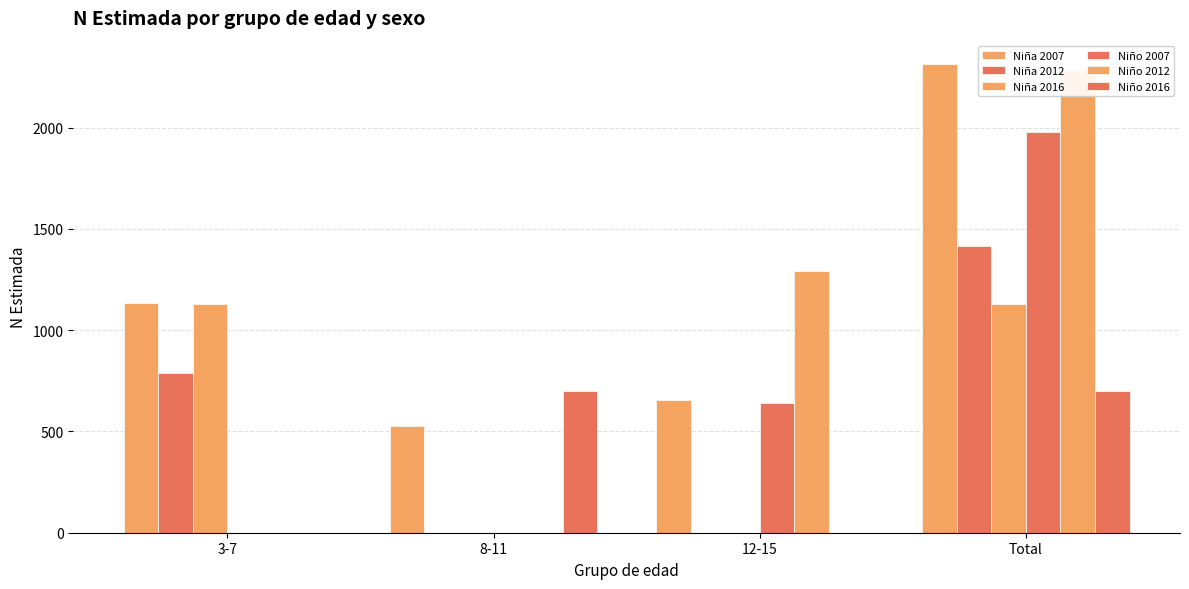

What is the maximum value for Niña 2007?

2313